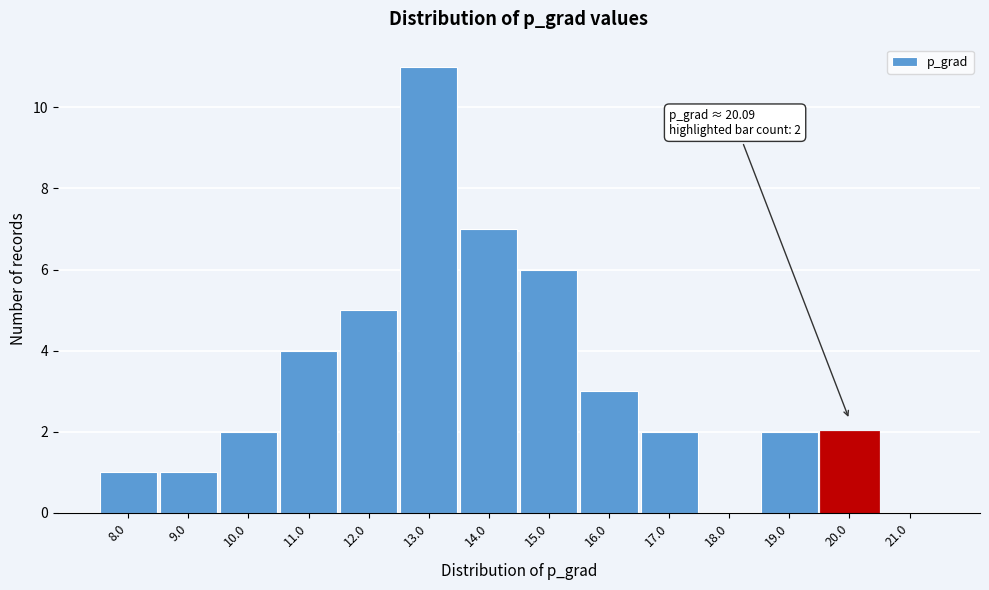

Reading right to left, extract all data points from this chart.

21.0=0	20.0=2	19.0=2	18.0=0	17.0=2	16.0=3	15.0=6	14.0=7	13.0=11	12.0=5	11.0=4	10.0=2	9.0=1	8.0=1